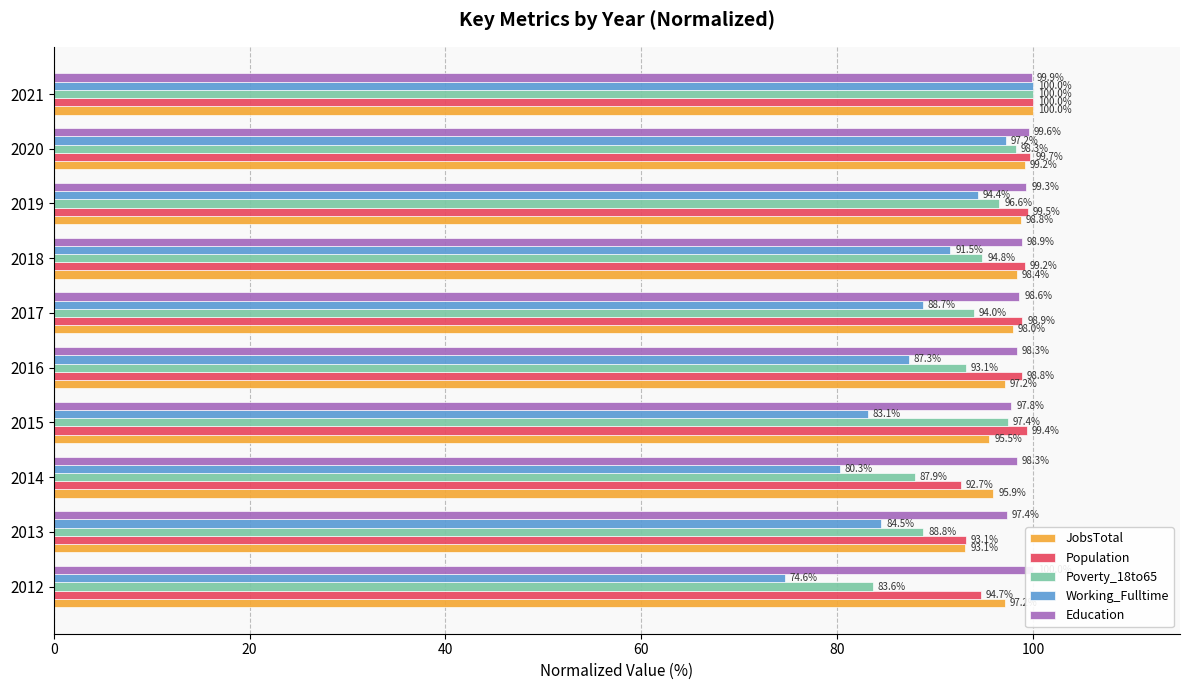

Reading left to right, transcribe all the data shown in this chart.

JobsTotal: 97.2	93.1	95.9	95.5	97.2	98.0	98.4	98.8	99.2	100.0
Population: 94.7	93.1	92.7	99.4	98.8	98.9	99.2	99.5	99.7	100.0
Poverty_18to65: 83.6	88.8	87.9	97.4	93.1	94.0	94.8	96.6	98.3	100.0
Working_Fulltime: 74.6	84.5	80.3	83.1	87.3	88.7	91.5	94.4	97.2	100.0
Education: 100.0	97.4	98.3	97.8	98.3	98.6	98.9	99.3	99.6	99.9